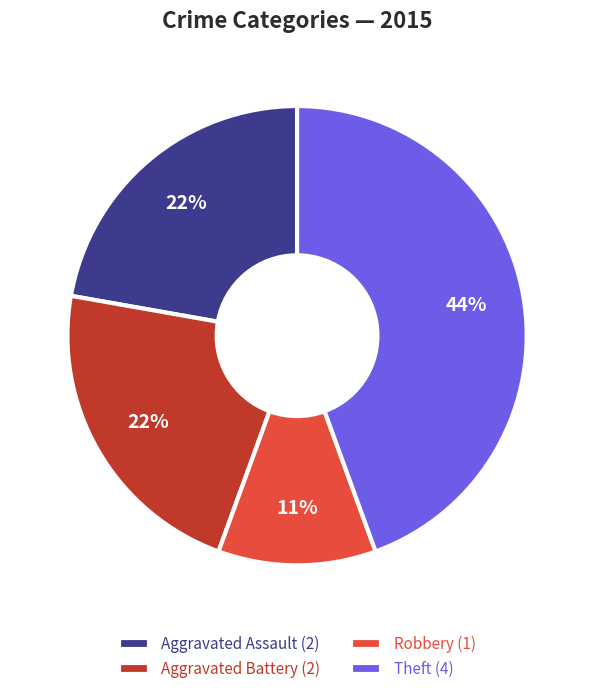

Do Aggravated Assault (2) and Theft (4) together represent more than half of the pie?

Yes